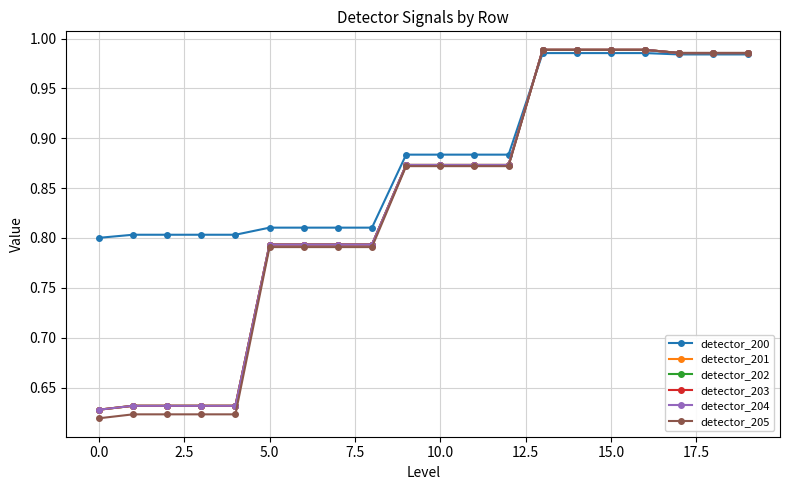

Does the chart have visible grid lines?

Yes